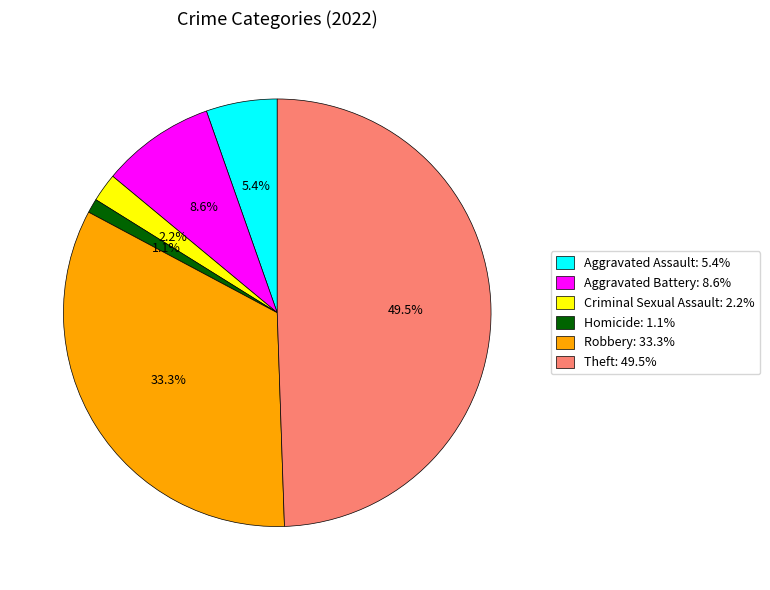

To the nearest percent, what percentage of the pie is Criminal Sexual Assault?

2%